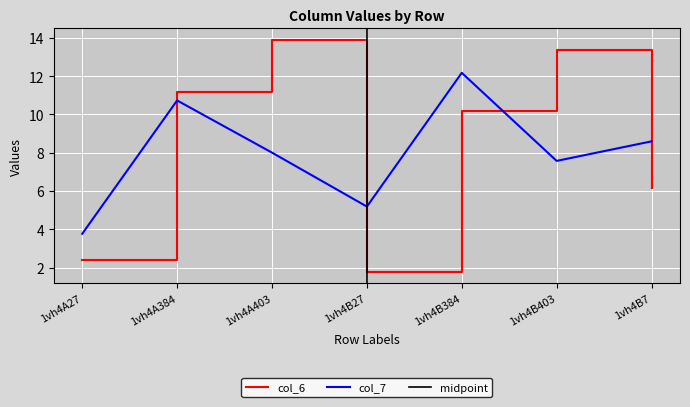

How many lines are shown in the chart?

2